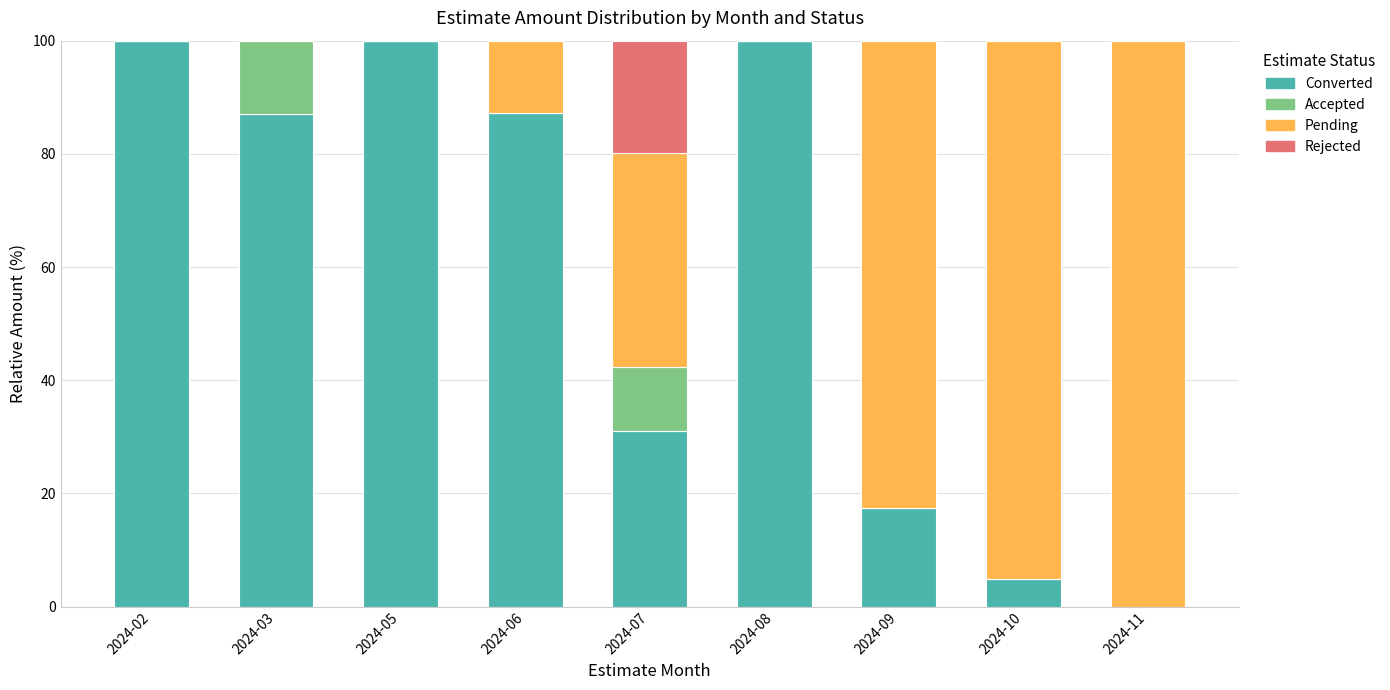

What is the maximum value for Converted?

100.0